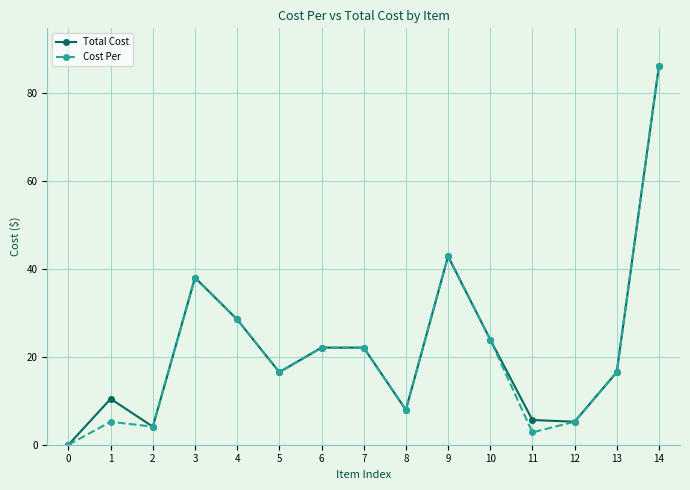

The value of Total Cost at 9 is 42.9. True or false?

True